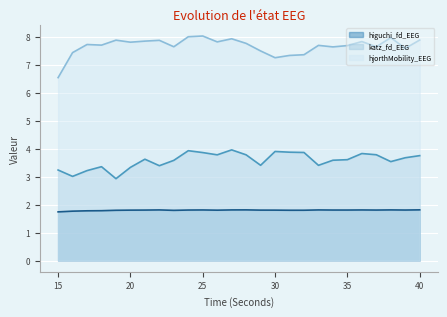

What is the total value across all series at 20?

13.0